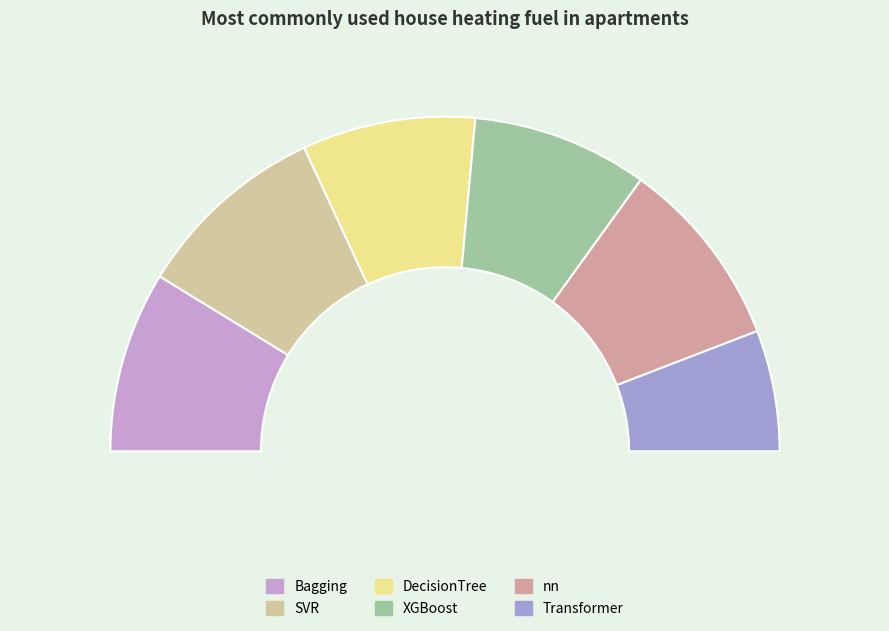

To the nearest percent, what is the combined percentage of nn and XGBoost?

35%